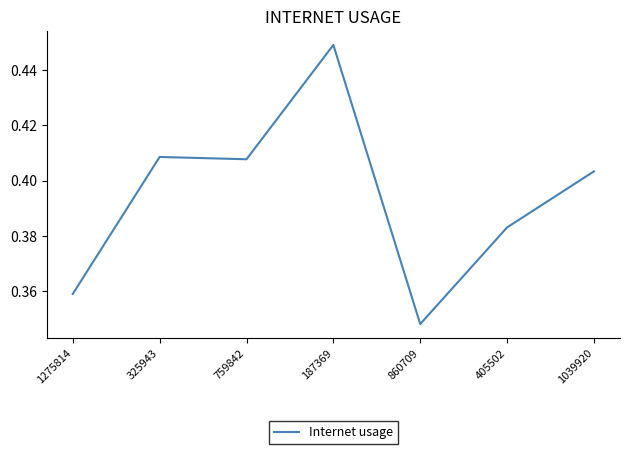

True or false: there are more than 0 points higher than both neighbors.

True